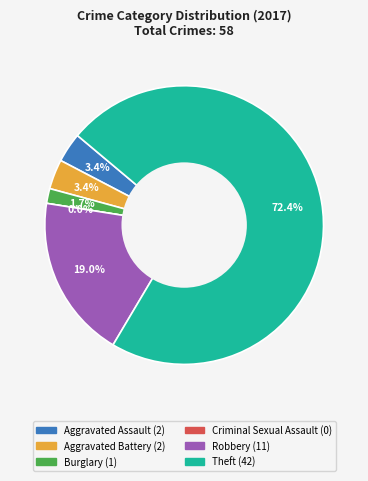

What percentage is NOT represented by Aggravated Assault?

96.6%